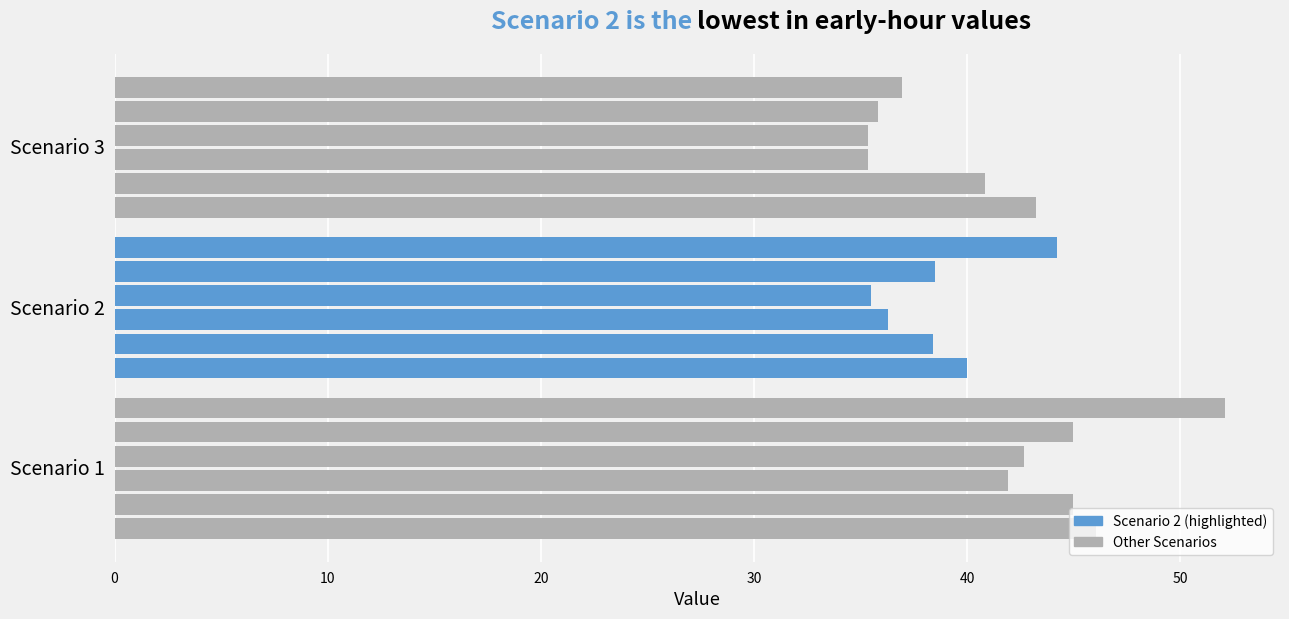

How many data points does each series have?

3